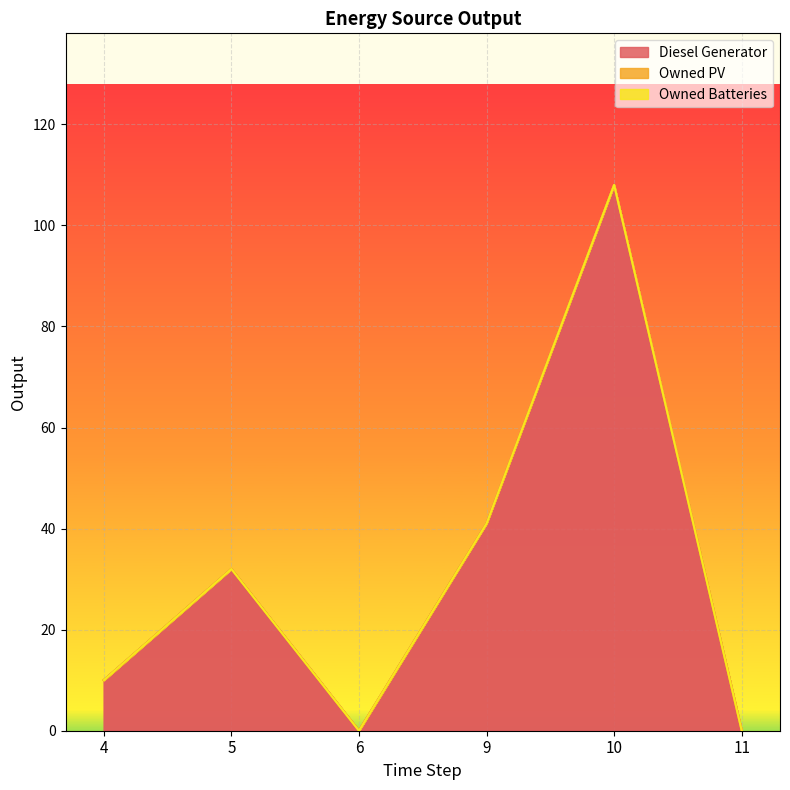

Reading left to right, what are all the values shown in this chart?

Diesel Generator: 4=10	5=32	6=0	9=41	10=108	11=0
Owned PV: 4=0	5=0	6=0	9=0	10=0	11=0
Owned Batteries: 4=0	5=0	6=0	9=0	10=0	11=0